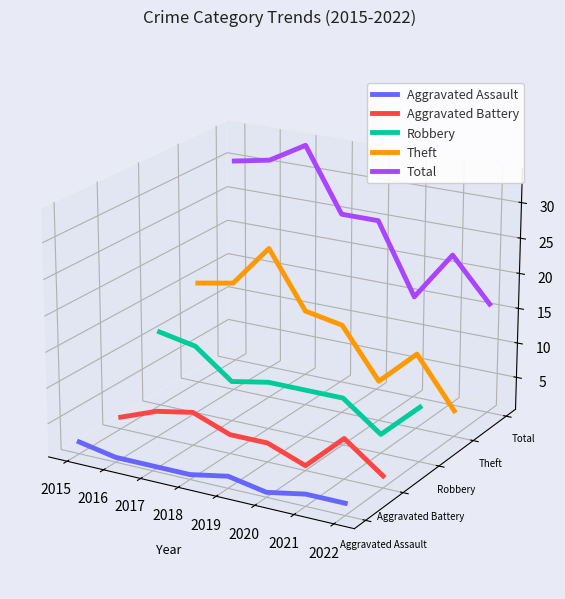

What is the sum of all Aggravated Battery values?

-0.3